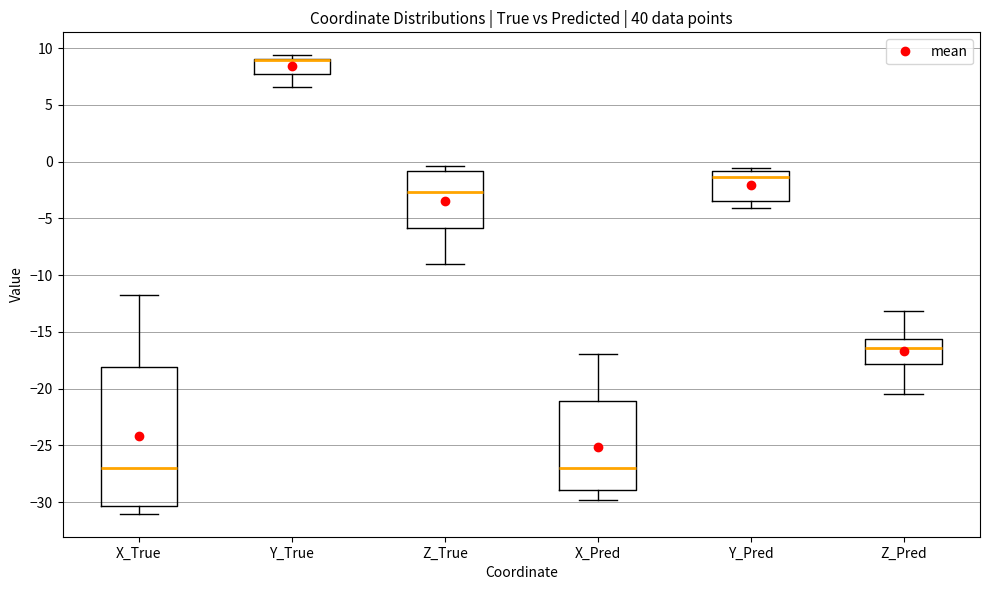

Where is the upper edge of the box for Z_True on the y-axis? The values are not printed on the chart, so give them approximately, as read against the axis.

-1.0